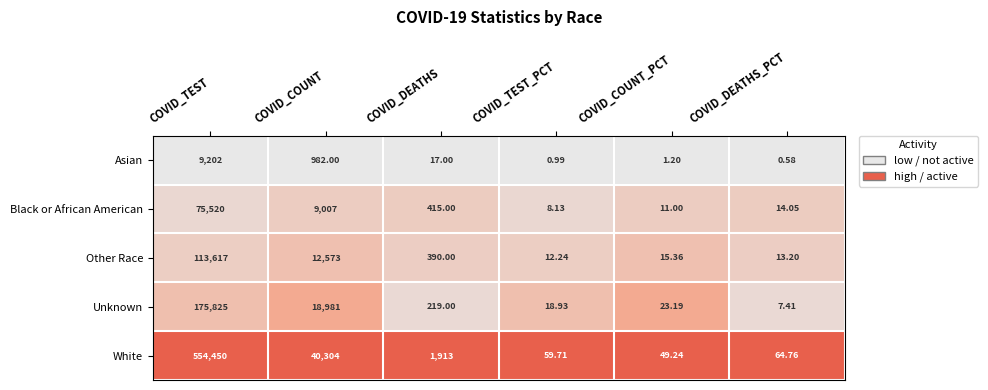

At which label does Other Race reach its peak?

COVID_TEST